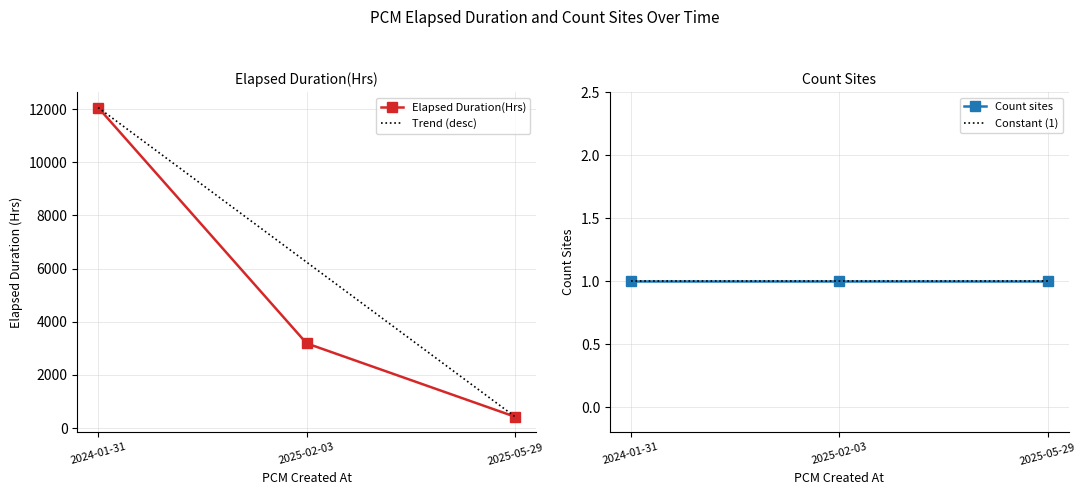

What is the value of the Constant (1) point at the 2nd from the left?

1.0